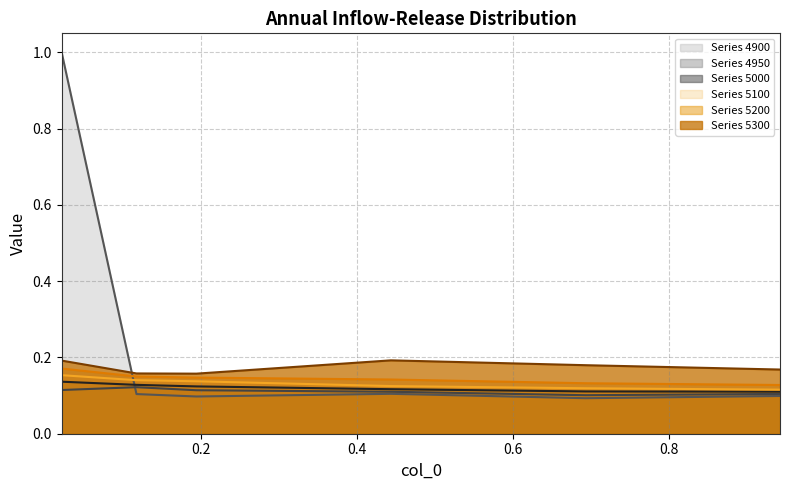

How many lines are shown in the chart?

6